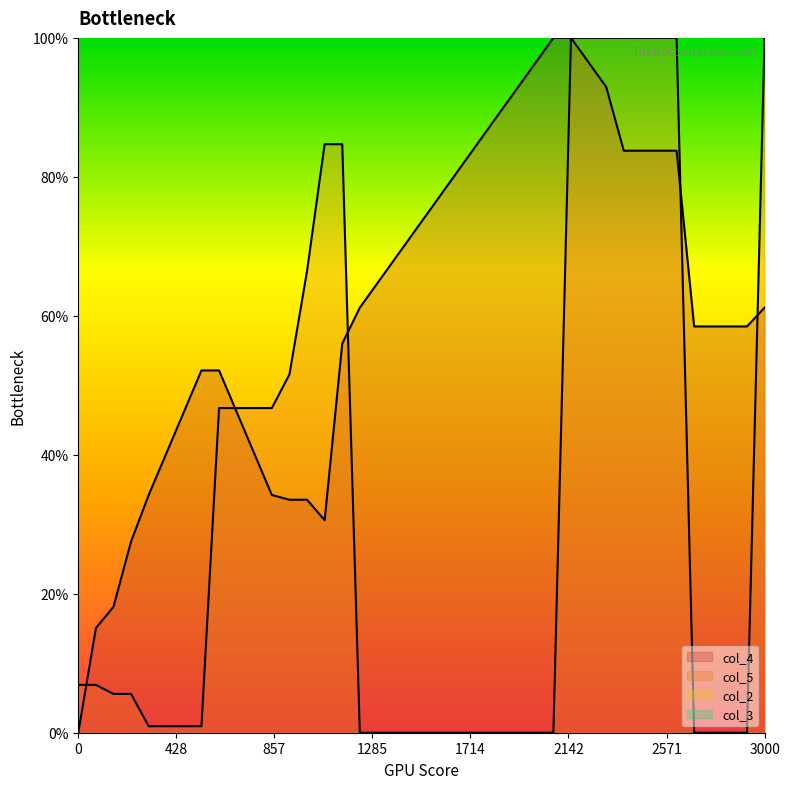

What is the average value of the col_4 series?

61.2